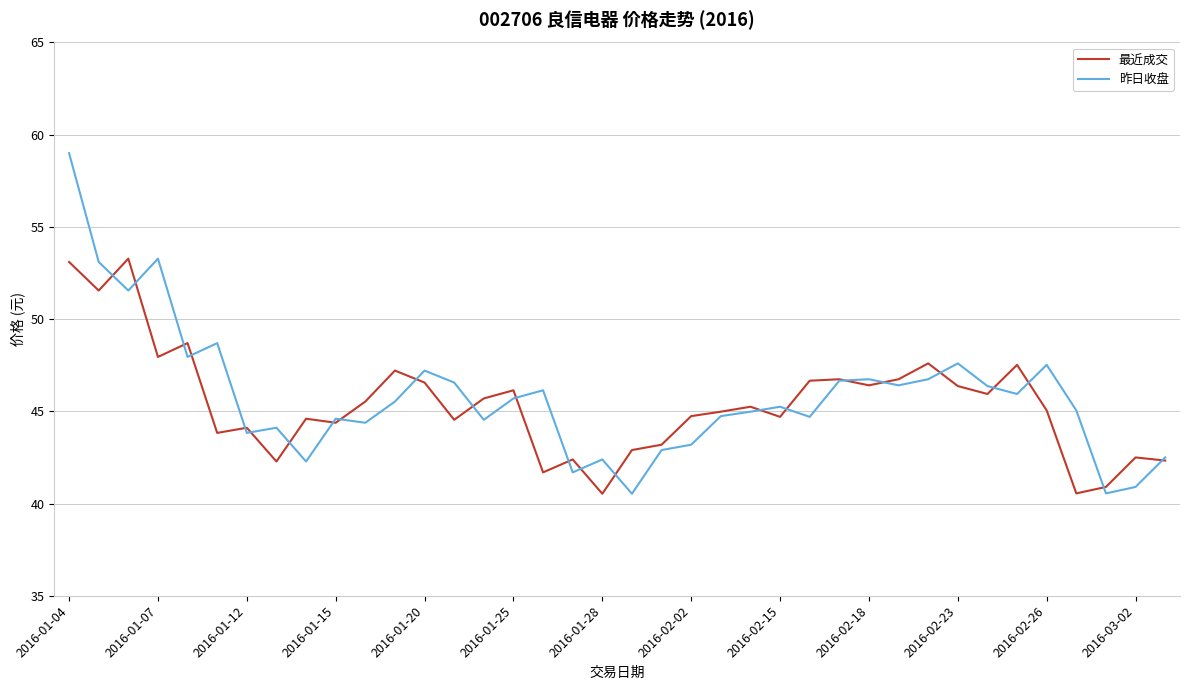

What is the highest value of the 最近成交 series?

53.3